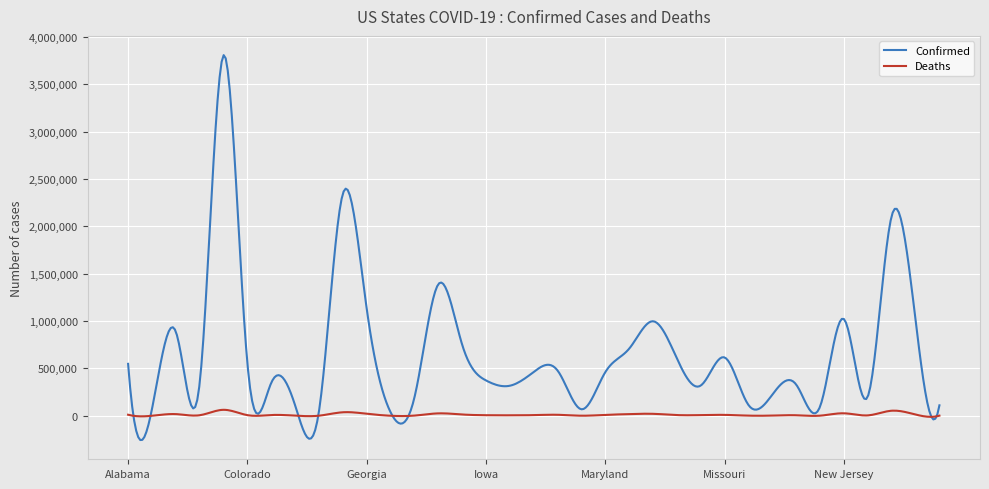

Which series has the widest spread of values?

Confirmed